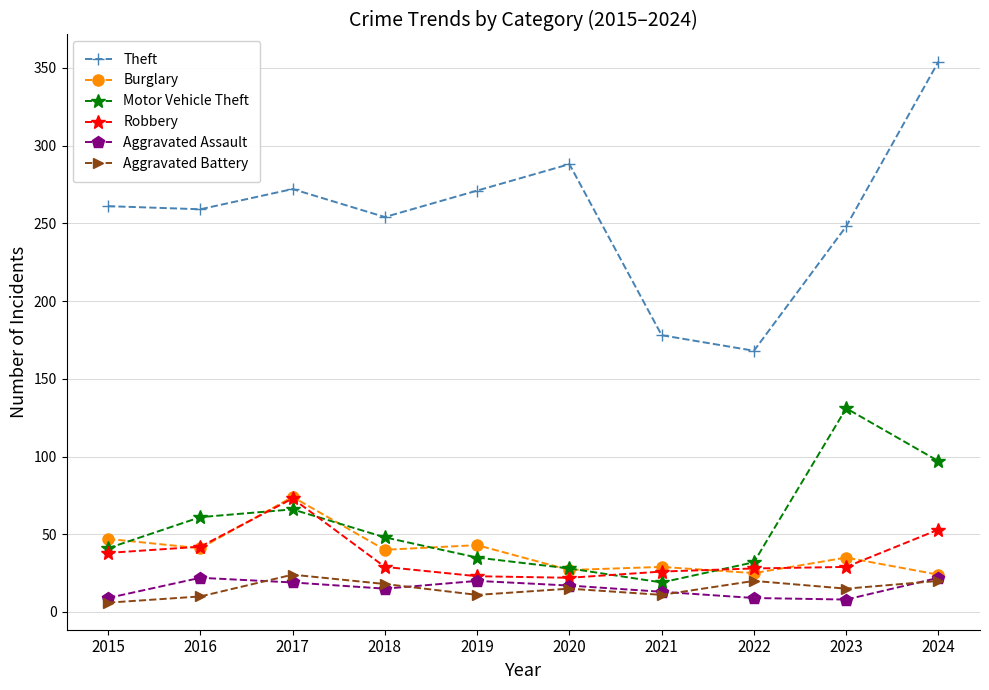

What is the difference between the maximum and minimum values in the Burglary series?

50